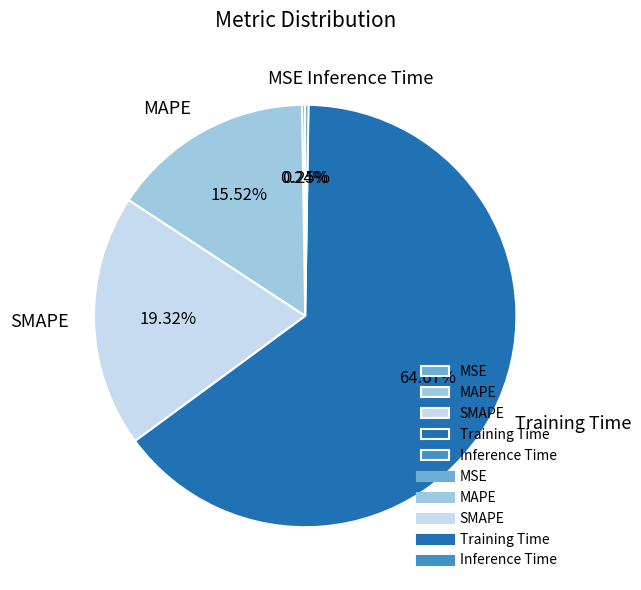

Is there any slice that represents more than half of the pie?

Yes